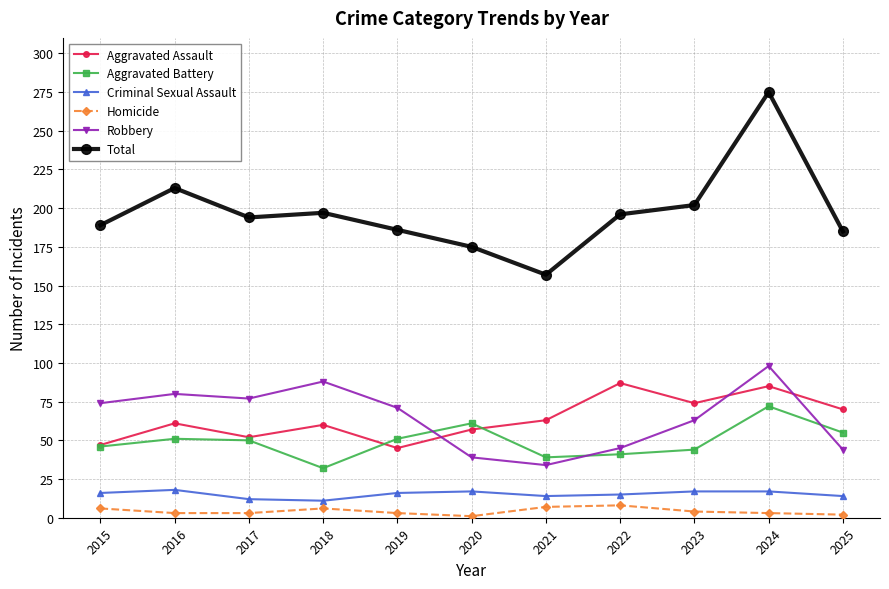

Between 2019 and 2024, which series saw the biggest shift?

Total